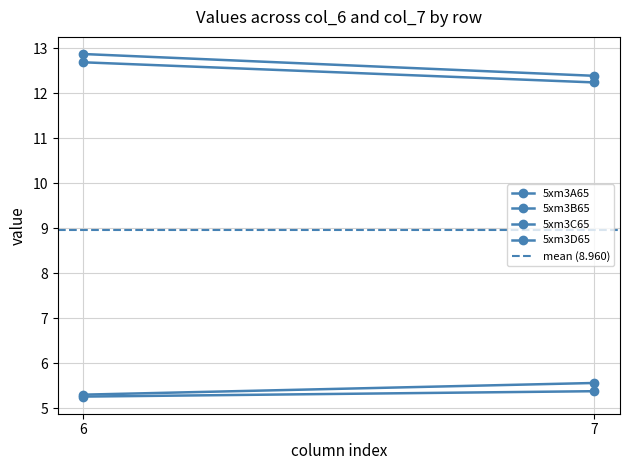

Count the number of data series in this chart.

5